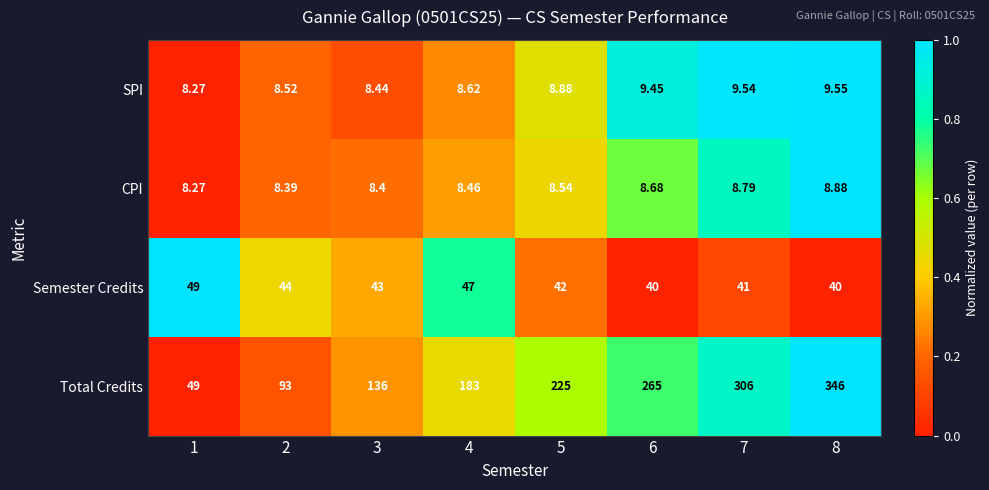

Which series changed the most between 1 and 6?

Total Credits